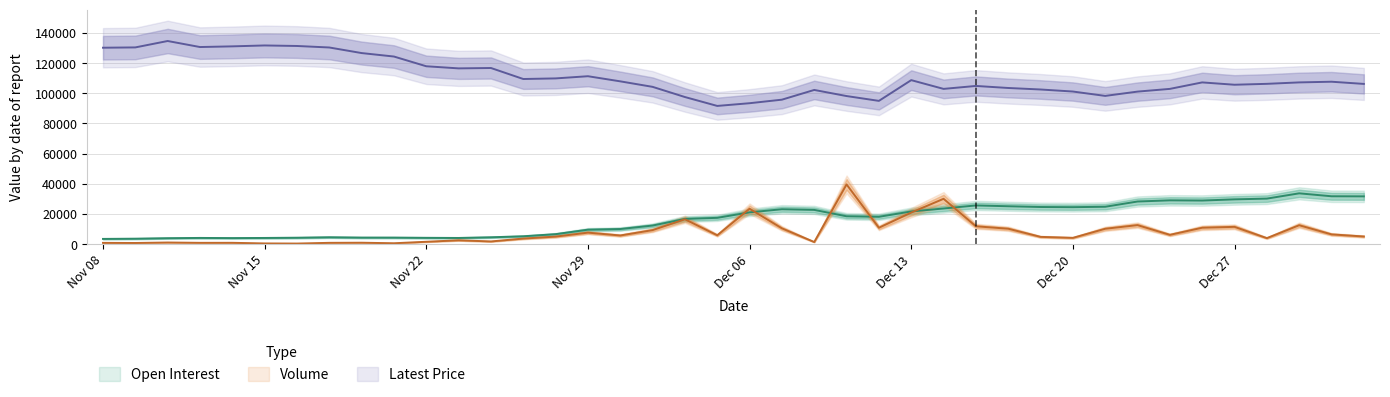

The Open Interest series shows 16457 at Dec 21. True or false?

False